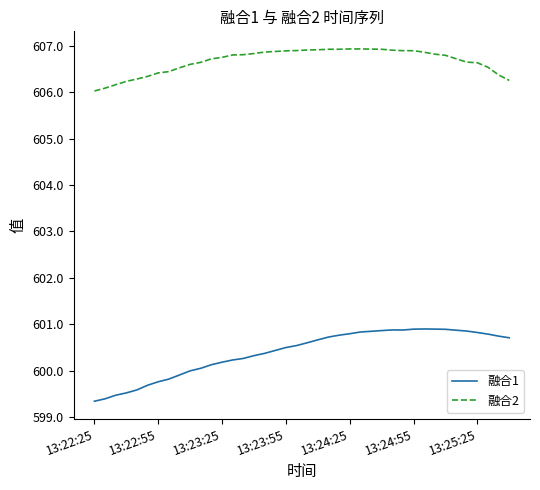

Which series has the largest total across all categories?

融合2